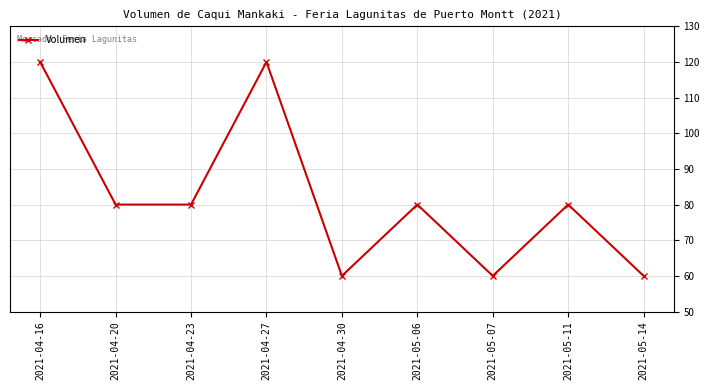

At which category does the data reach its first local peak?

2021-04-27